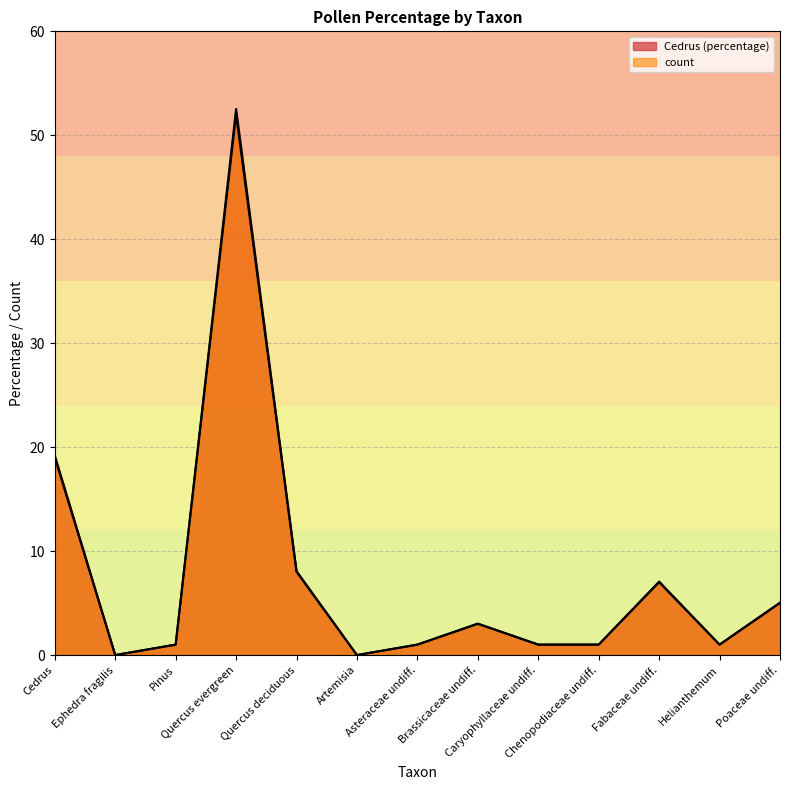

At how many categories does at least one series exceed 29?

1